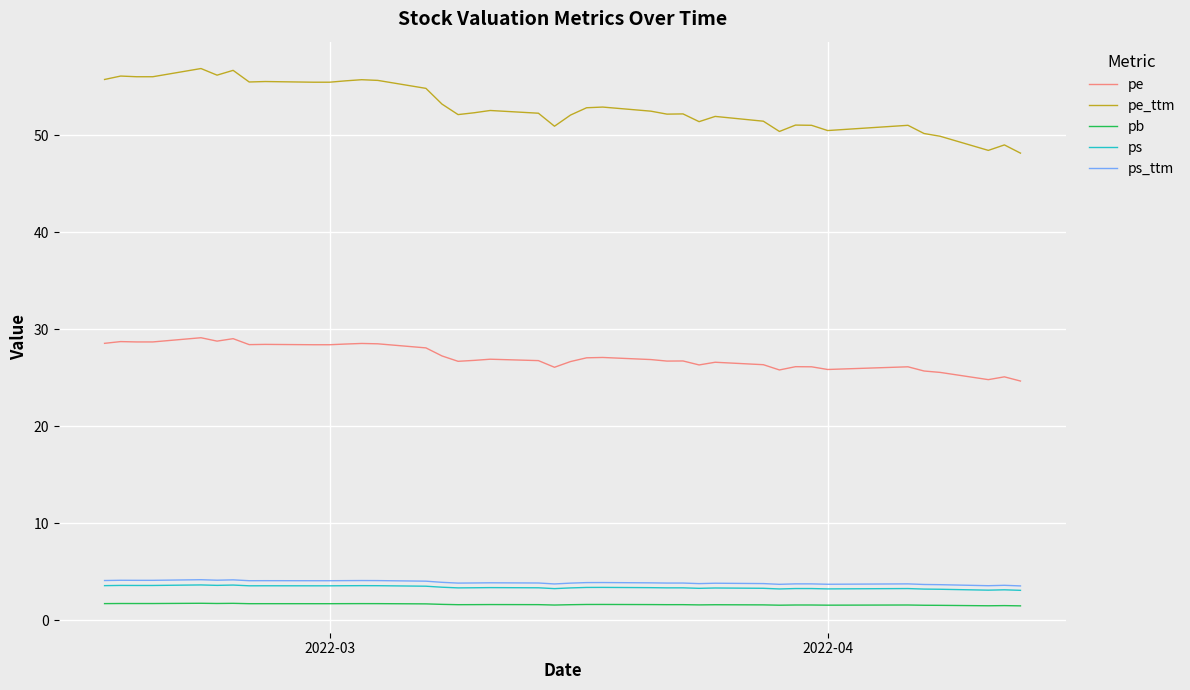

What is the sum of all pe values?

1084.9